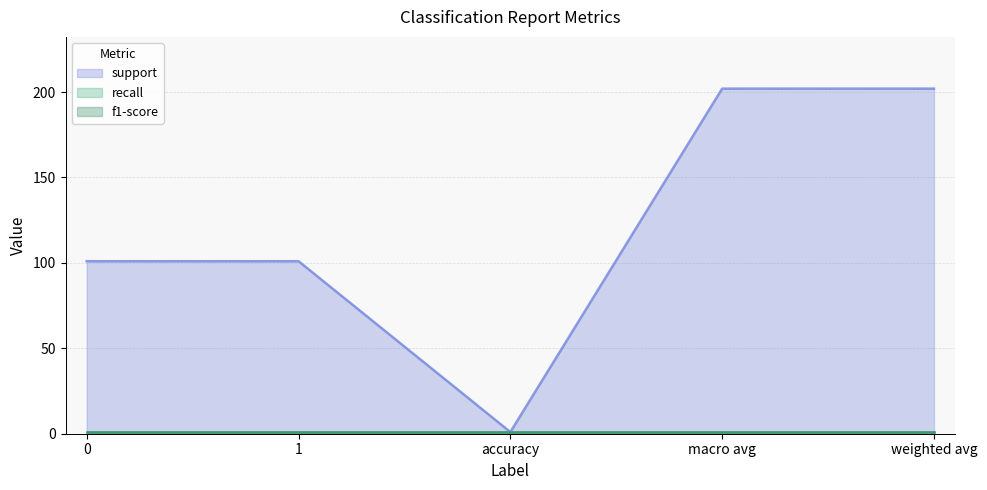

At which category does the chart reach its minimum across all series?

accuracy